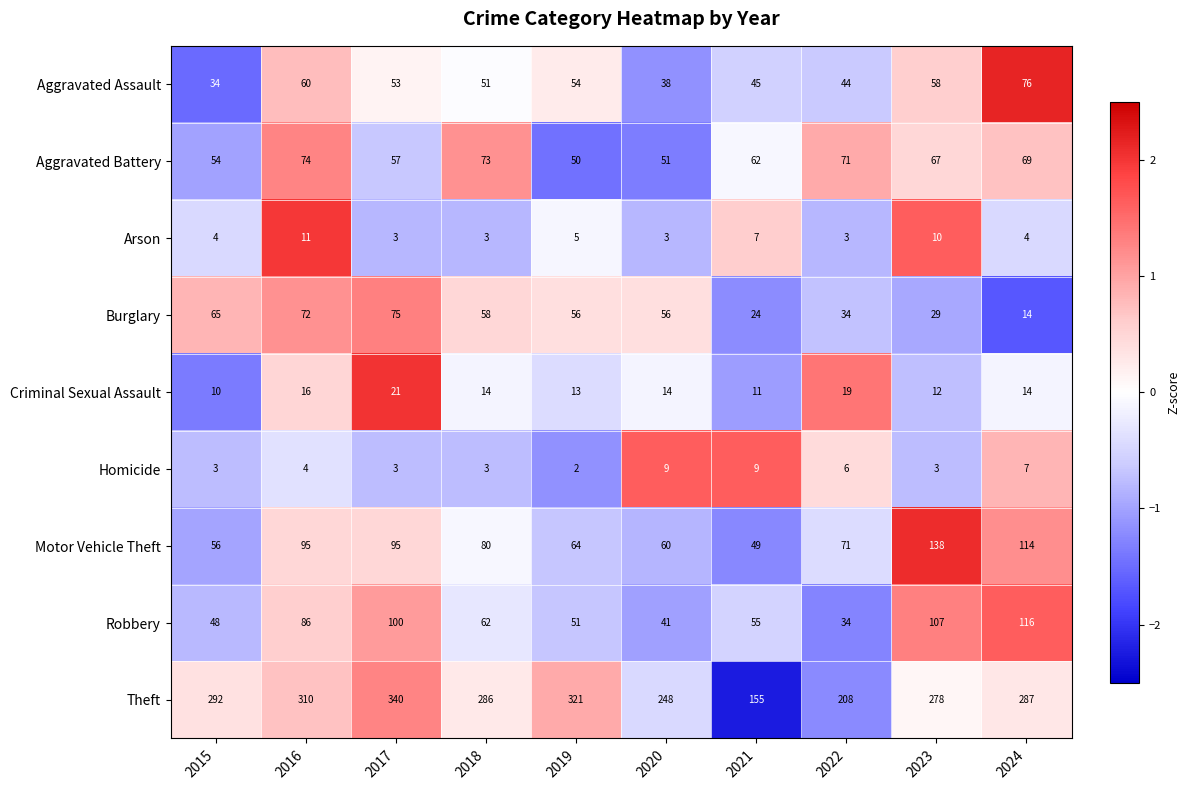

Where does the Aggravated Assault series first go above 53?

2016